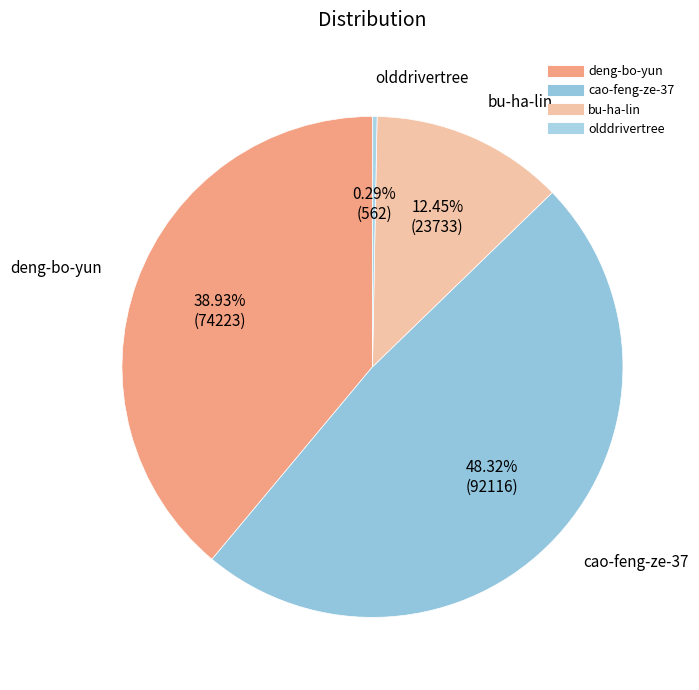

What is the total percentage of bu-ha-lin and cao-feng-ze-37?

60.8%